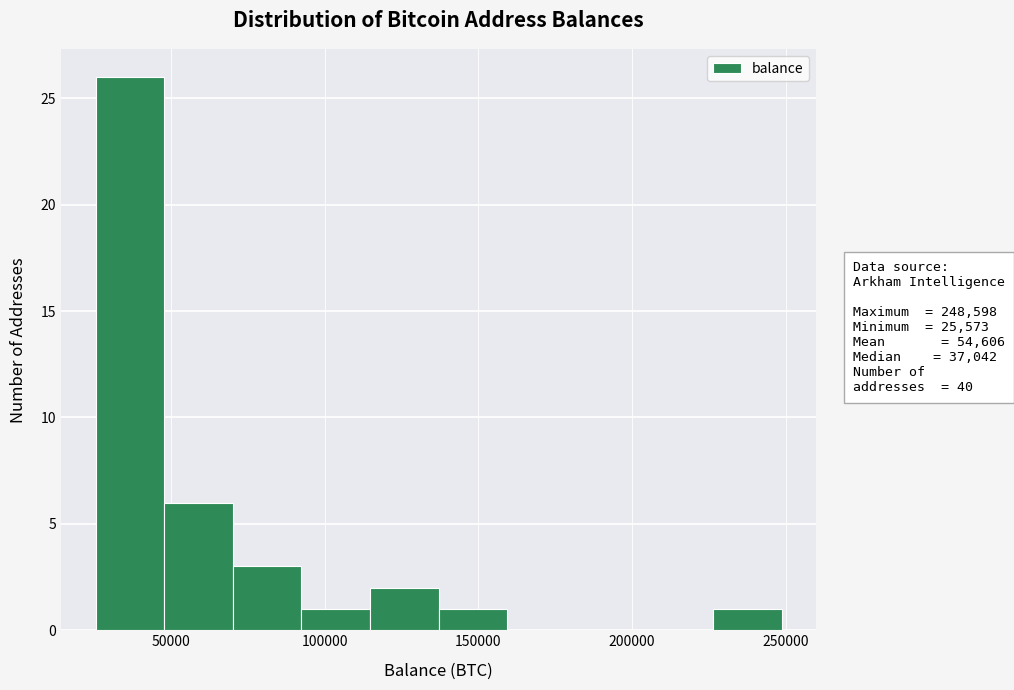

Reading left to right, list every bar in this chart as the range it spans on the x-axis followed by its height. Neither the bar edges nor the heights are printed on the chart, so give them approximately, as read against the axes.

25000 to 50000: 26
50000 to 70000: 6
70000 to 90000: 3
90000 to 115000: 1
115000 to 135000: 2
135000 to 160000: 1
160000 to 180000: 0
180000 to 205000: 0
205000 to 225000: 0
225000 to 250000: 1